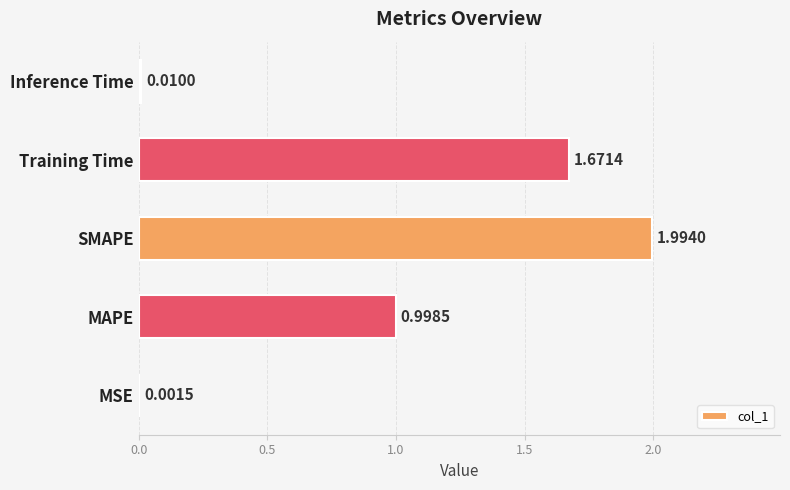

Where is the data nearest to the value 0?

MSE